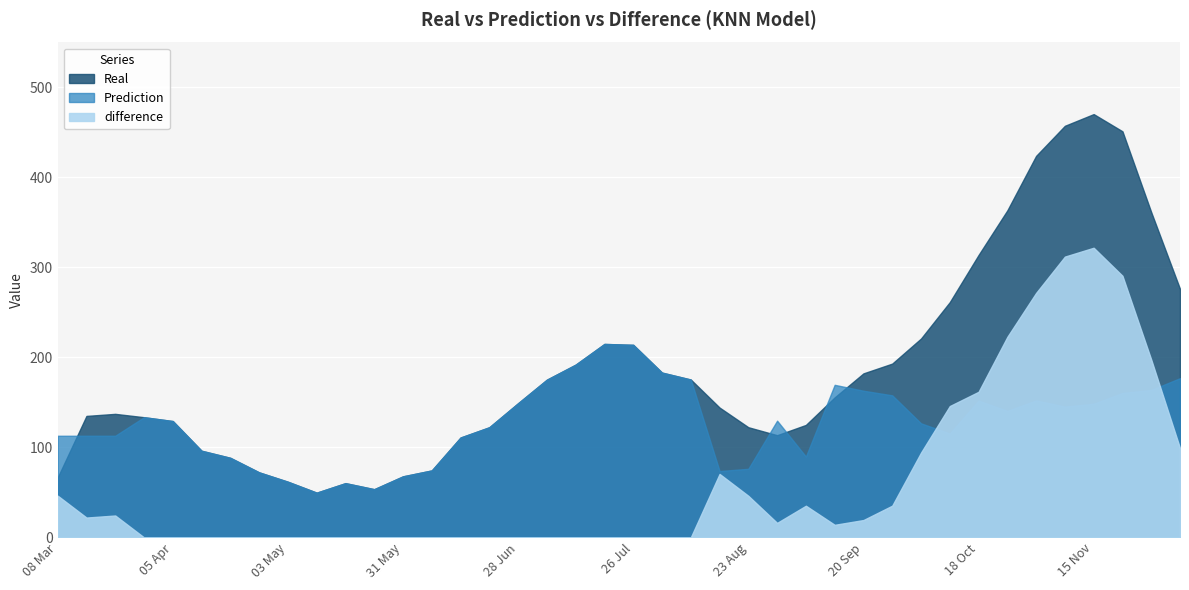

At which category does difference reach its first local peak?

22 Mar